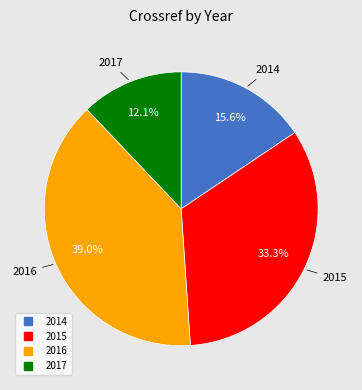

The 2015 slice represents 33% of the pie. True or false?

True